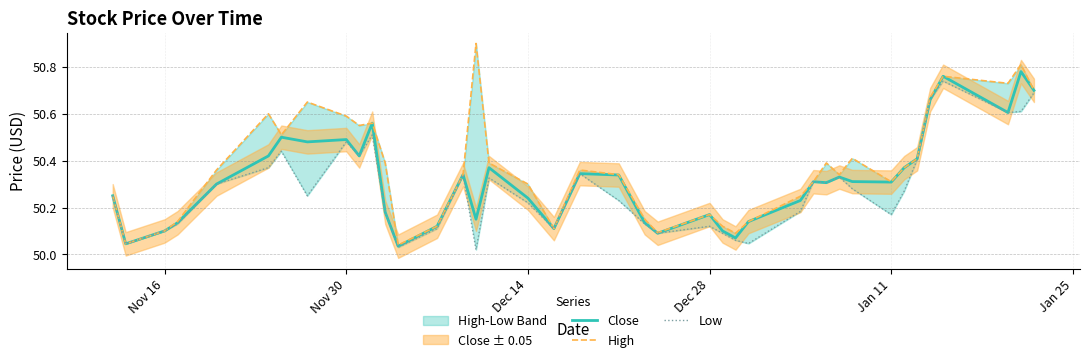

What is the difference between the maximum and minimum values in the High series?

0.9